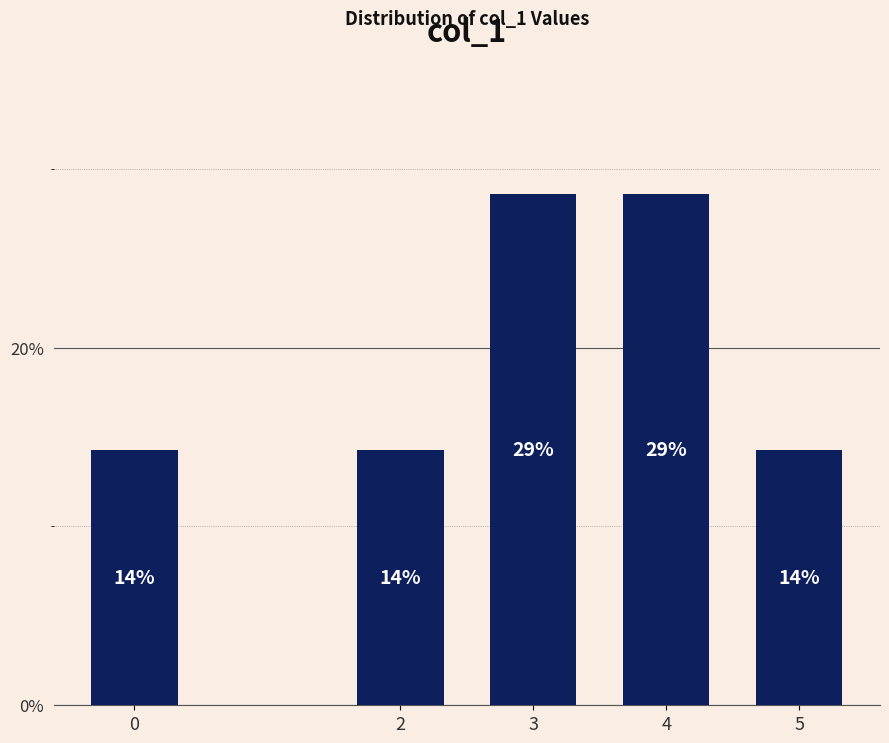

What is the difference between the maximum and minimum values?

14.3